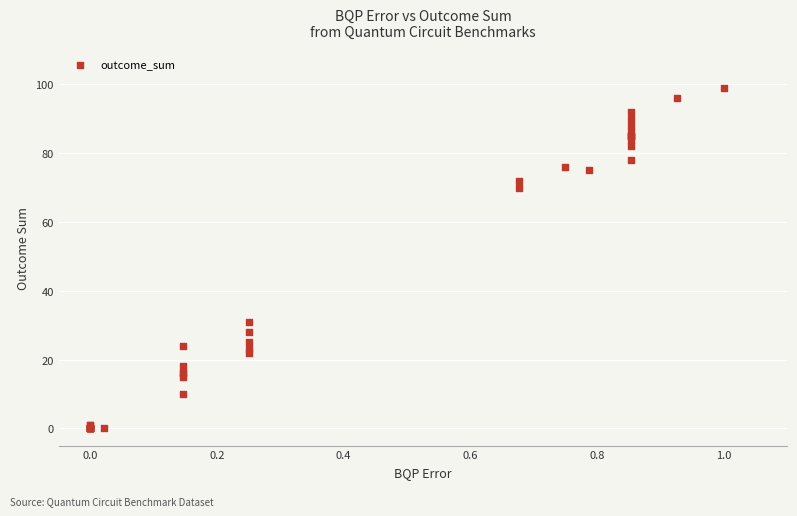

What Y value in the scatter plot is closest to 49?

31